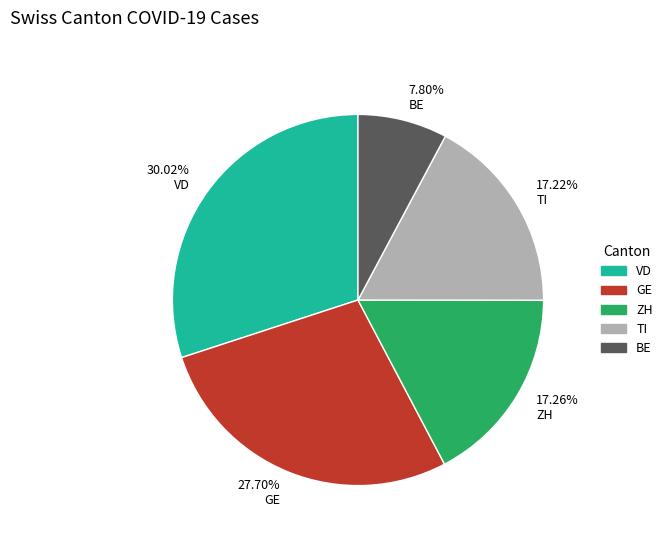

Do 7.80% BE and 17.22% TI together represent more than half of the pie?

No